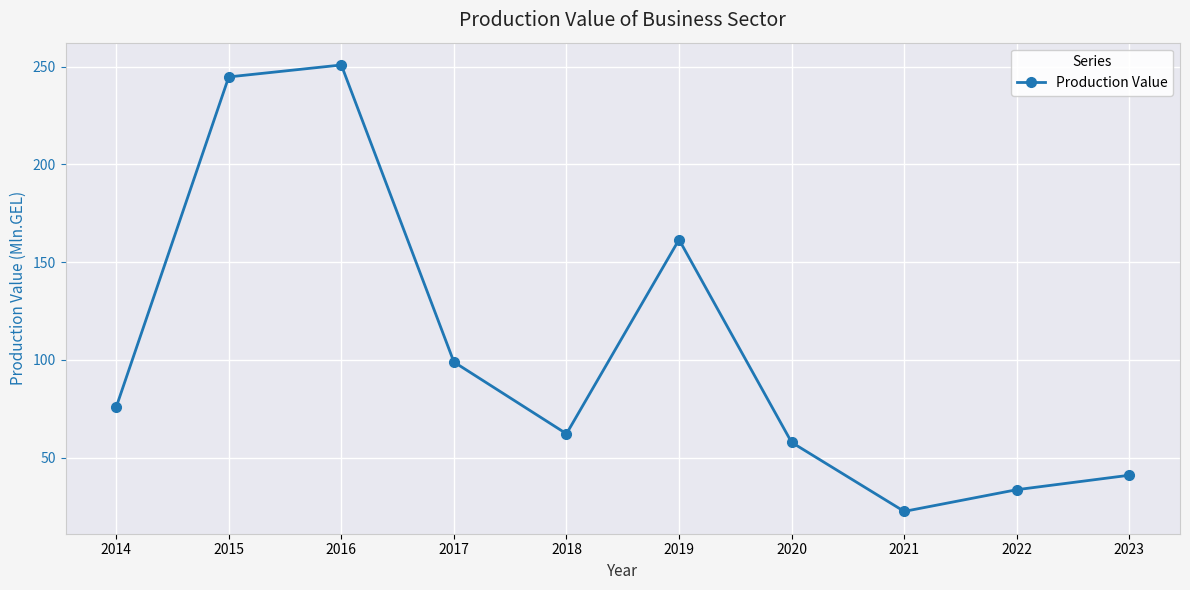

Does the chart display data point markers on the line(s)?

Yes